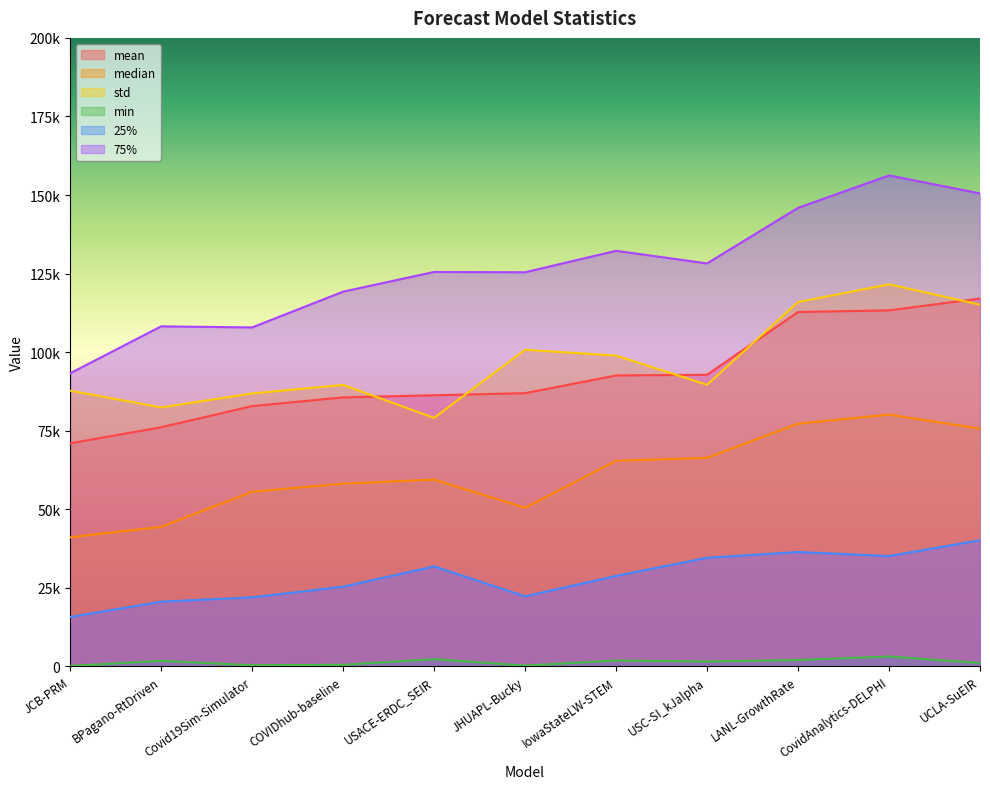

True or false: 25% and std intersect in this chart.

False